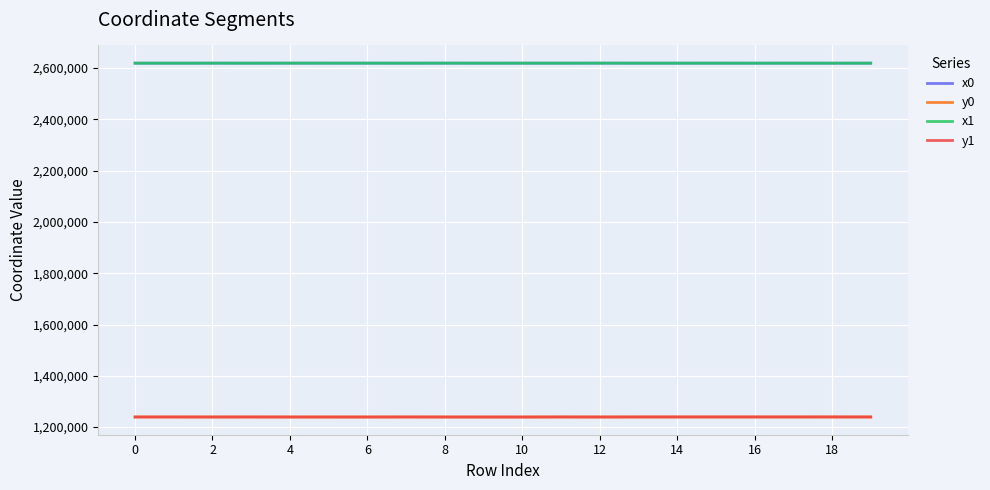

How many distinct data groups are displayed?

4